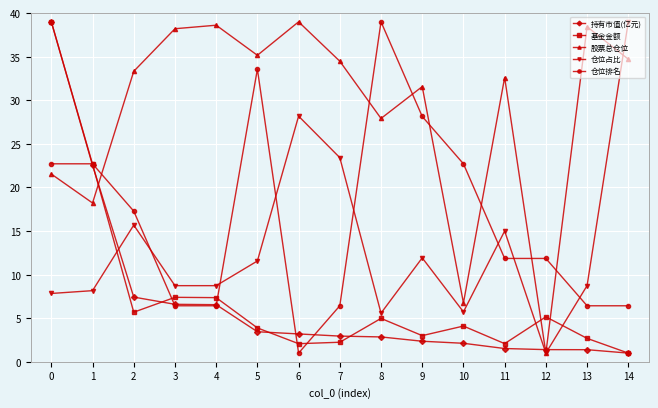

True or false: 仓位排名 has a value of 28.1 at 9.

True